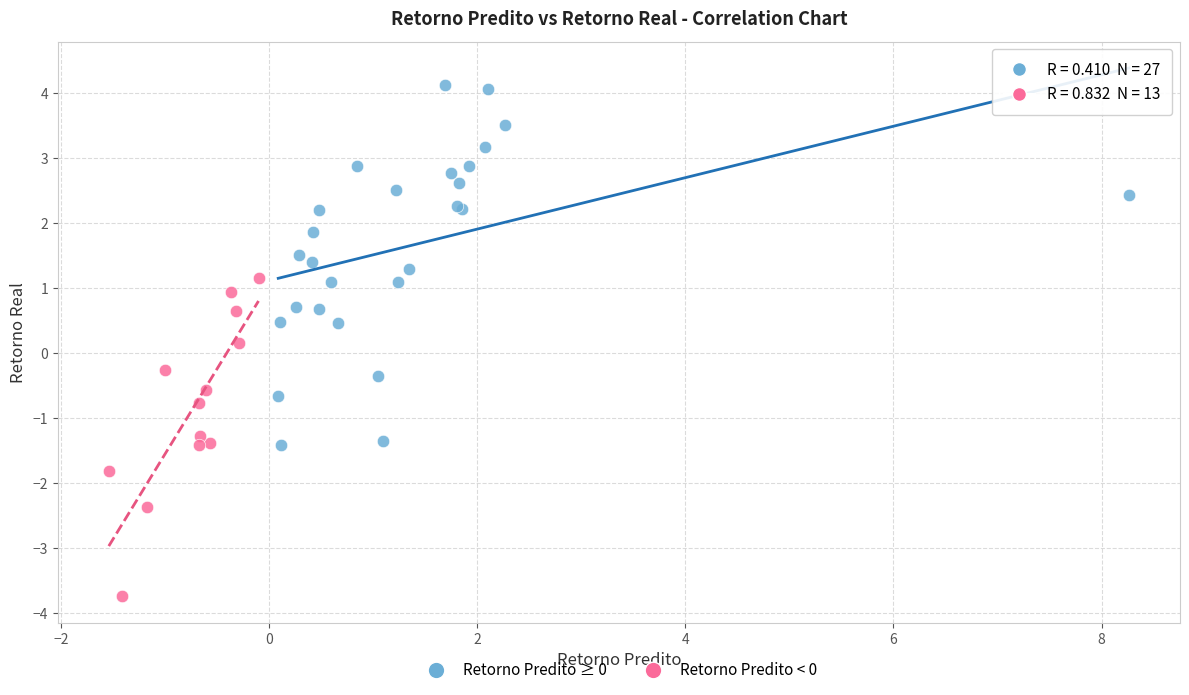

Which series contains the highest Y value?

Retorno Predito ≥ 0